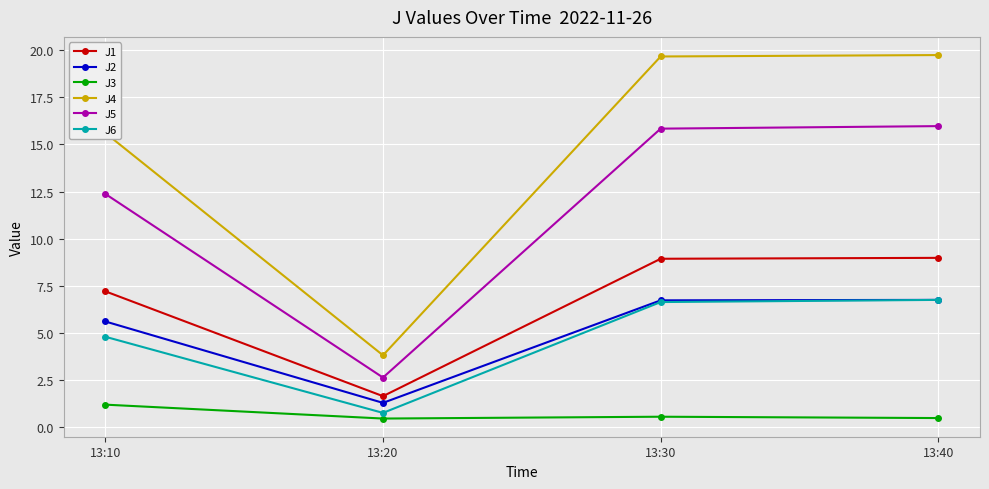

True or false: J4 and J6 intersect in this chart.

False